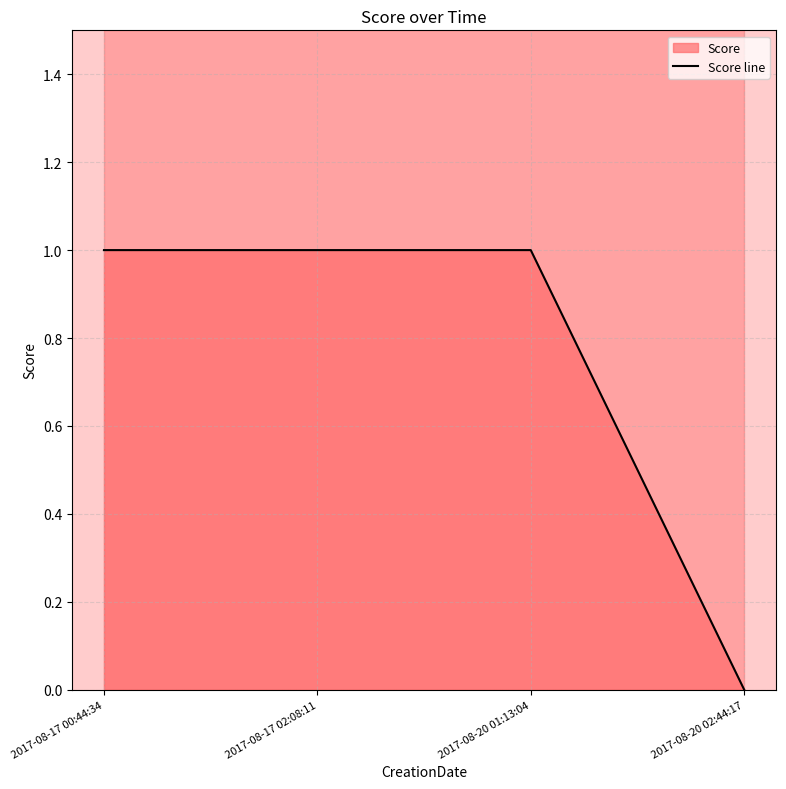

True or false: the data shows 1 at 2017-08-17 00:44:34.

True